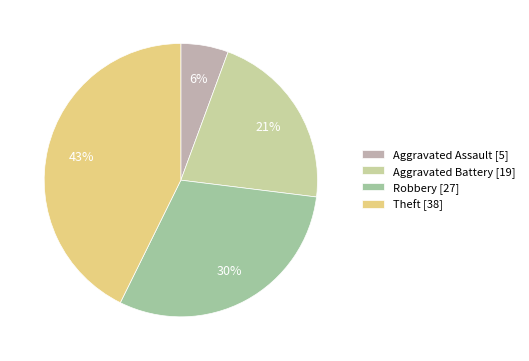

Does Robbery account for over 50% of the chart?

No